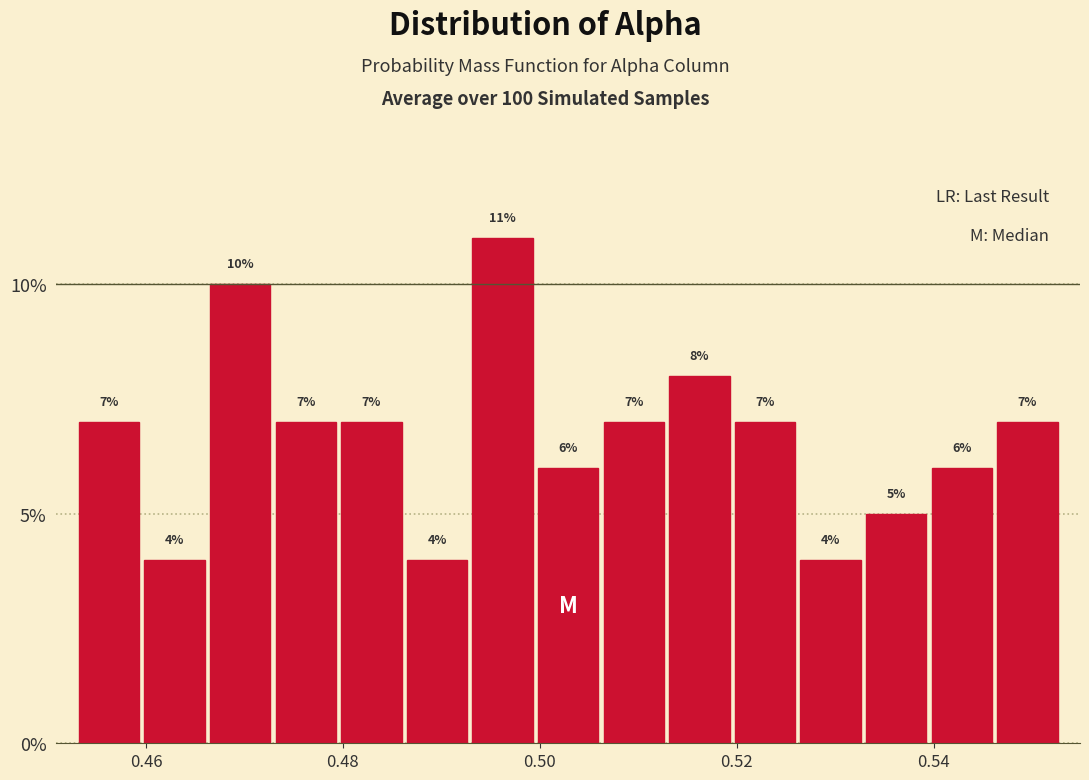

Read against the x-axis, roughly where is the centre of the tallest bar?

0.496